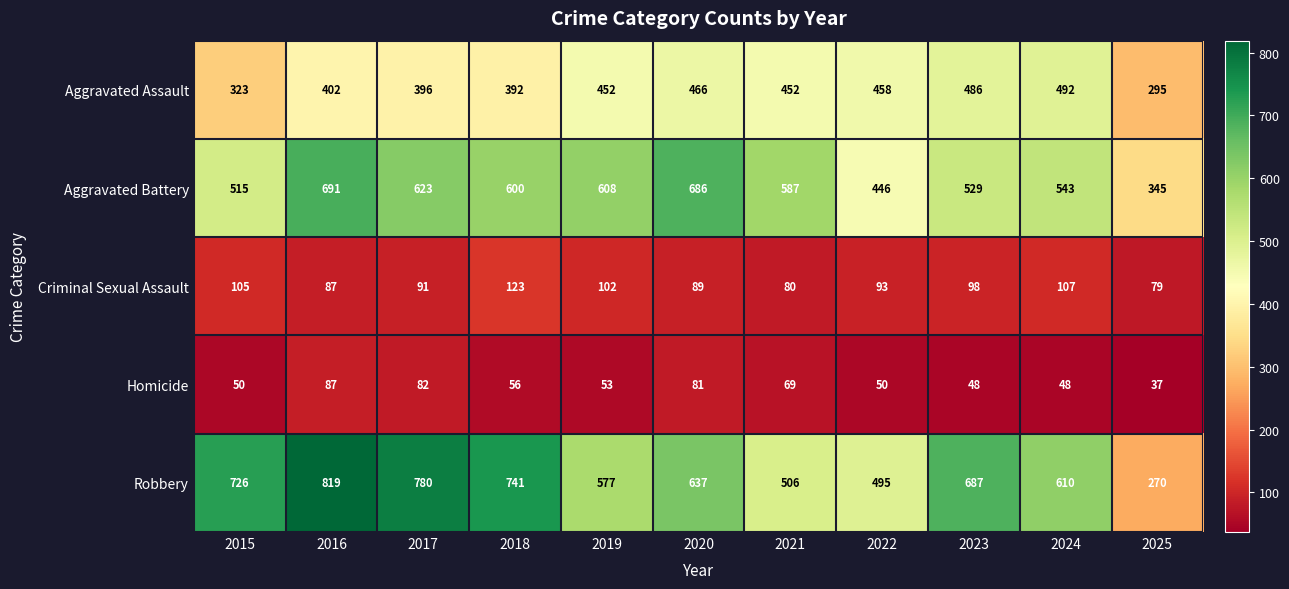

At which category does the chart reach its minimum across all series?

2025